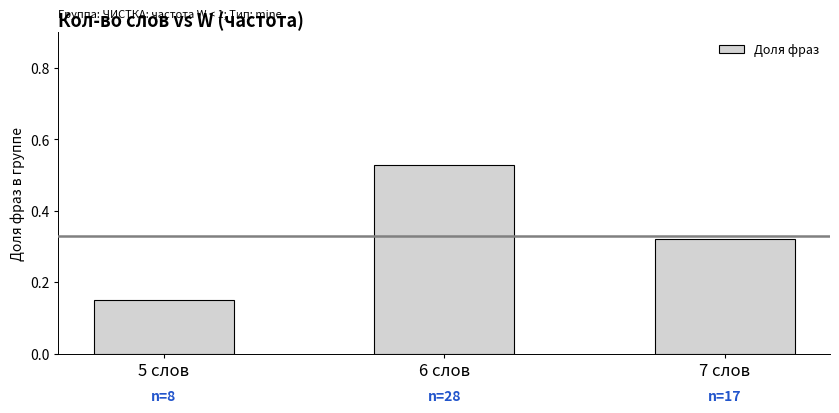

What is the difference between the maximum and minimum values?

0.4